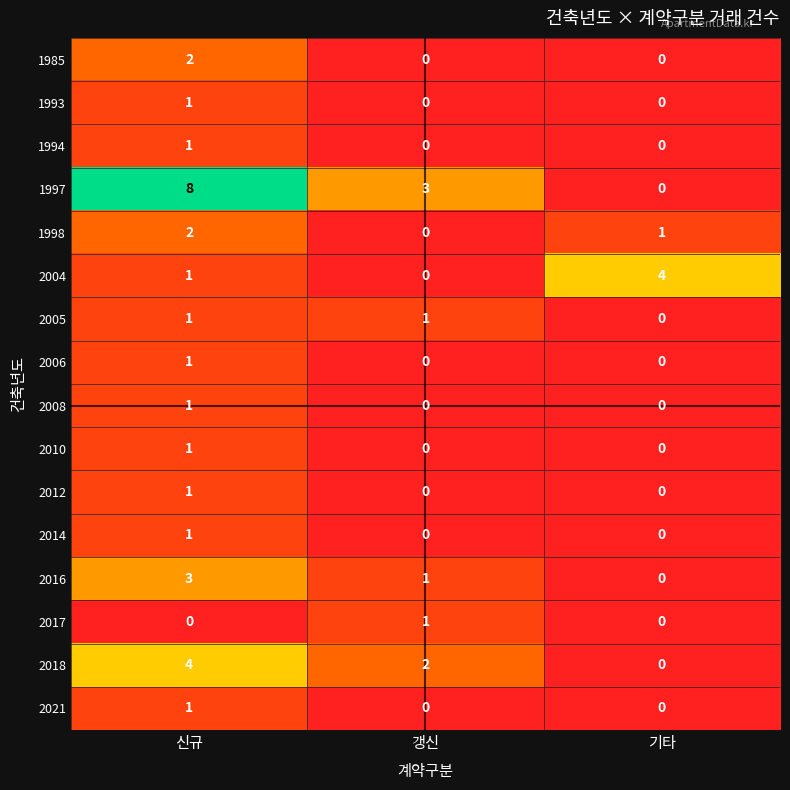

What is the approximate value of 2016 at 신규?

3